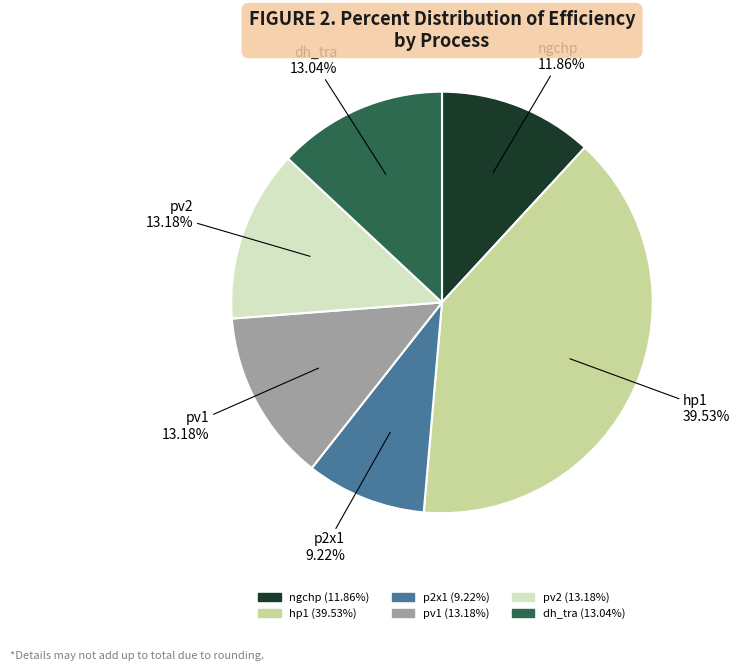

Is it true that ngchp is 12% of the pie?

True